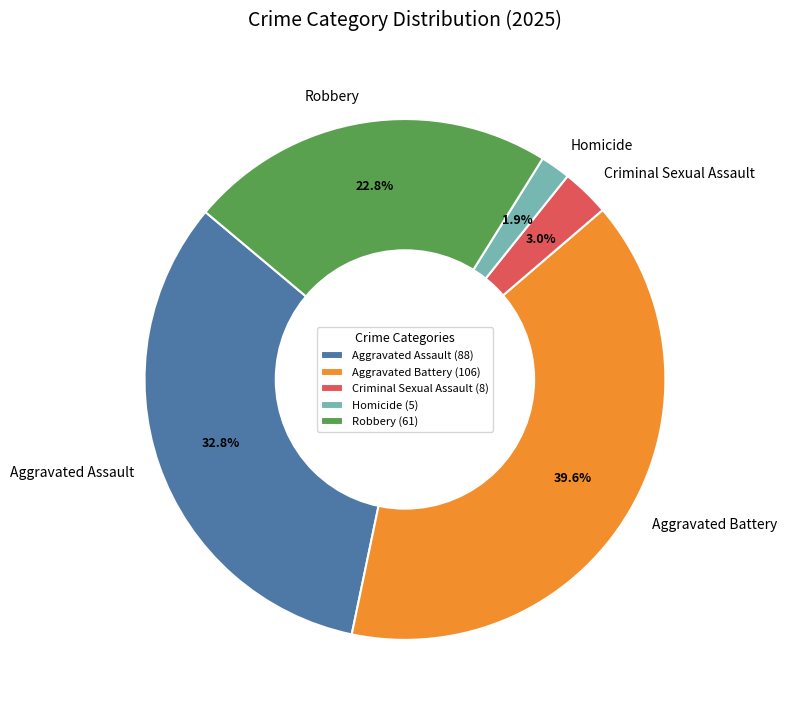

The Criminal Sexual Assault slice represents 15% of the pie. True or false?

False